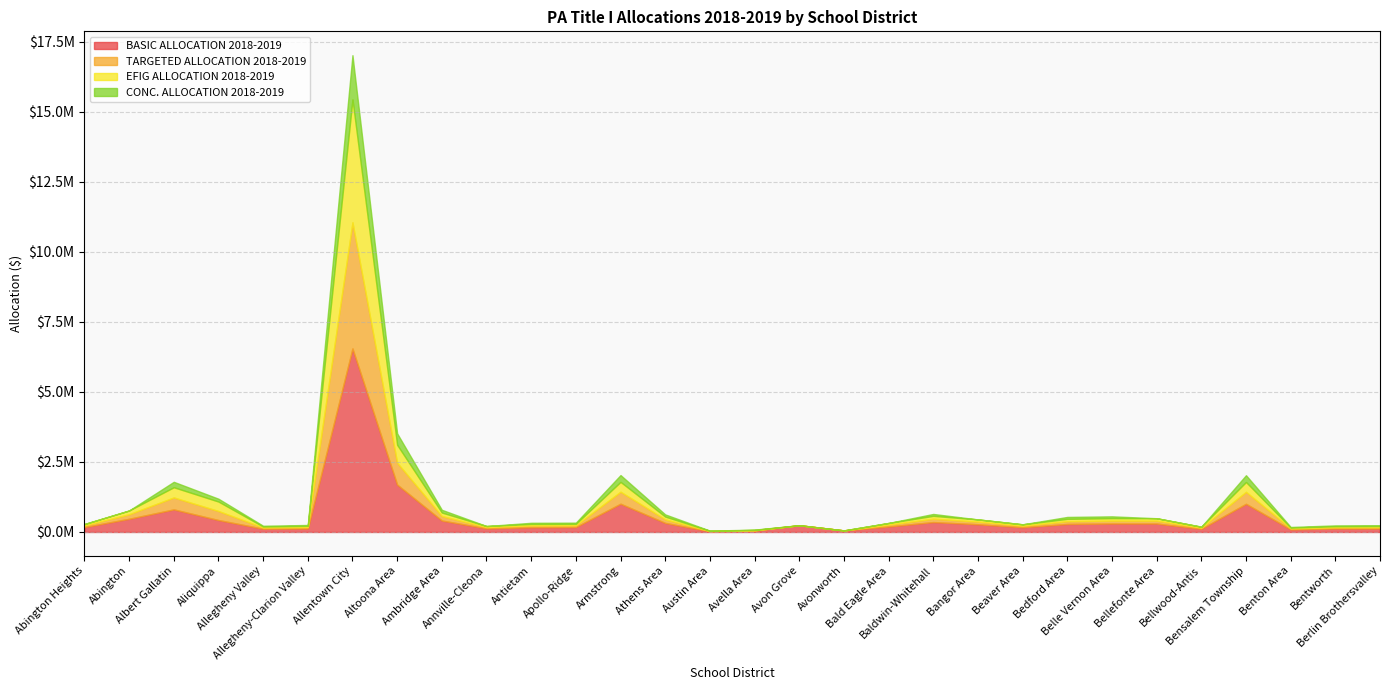

True or false: EFIG ALLOCATION 2018-2019 has a value of 85574.7 at Belle Vernon Area.

True